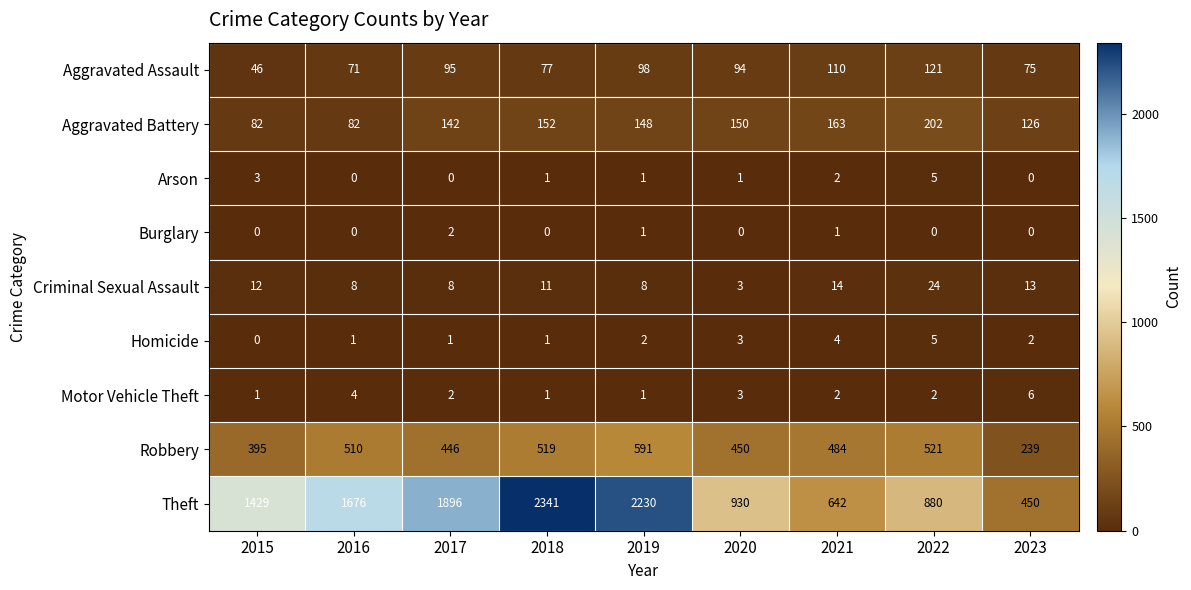

What is the sum of all Homicide values?

19